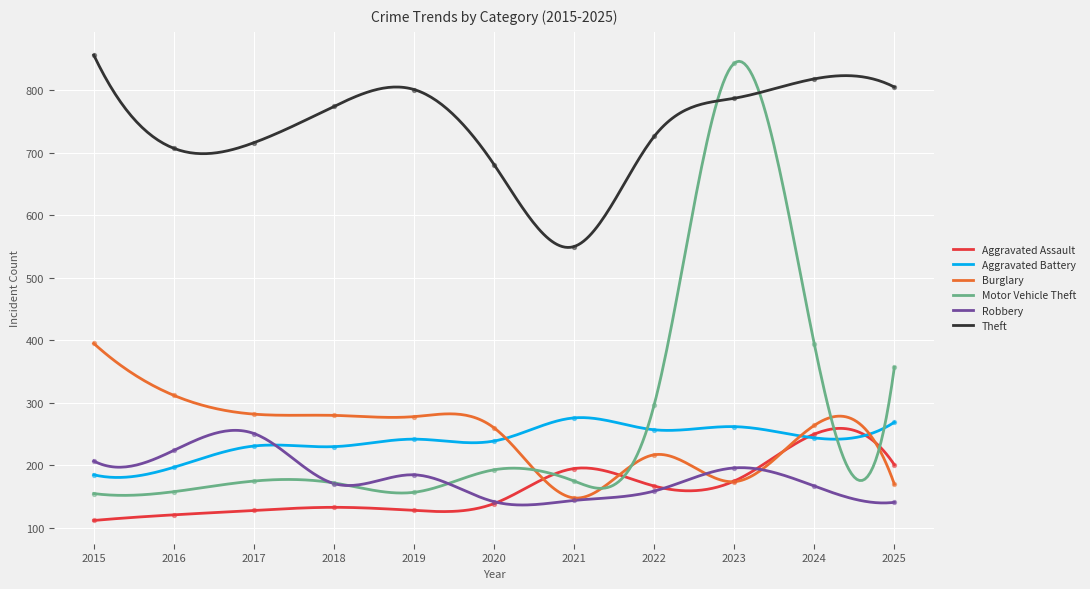

Which series has the largest Y range (max minus min)?

Motor Vehicle Theft